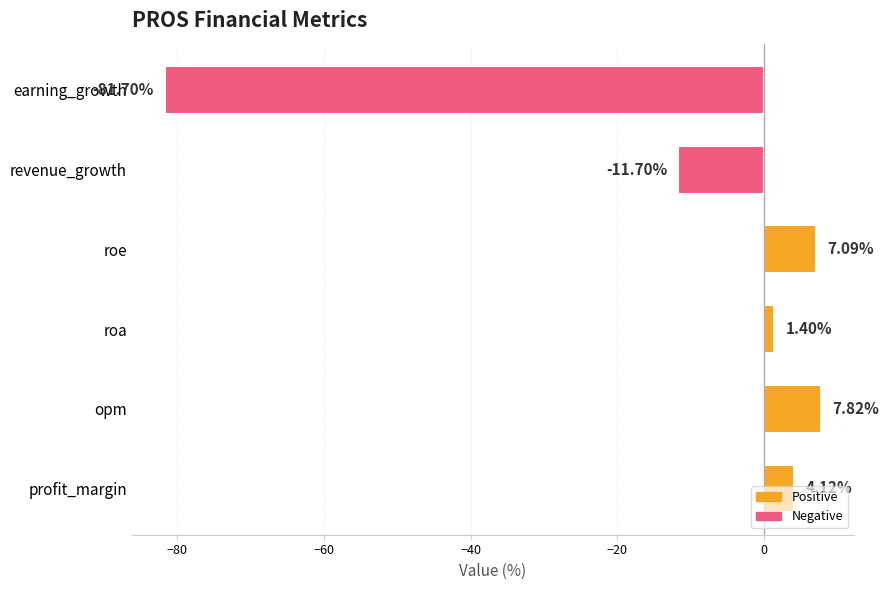

List the labels in order of value, largest first.

opm, roe, profit_margin, roa, revenue_growth, earning_growth